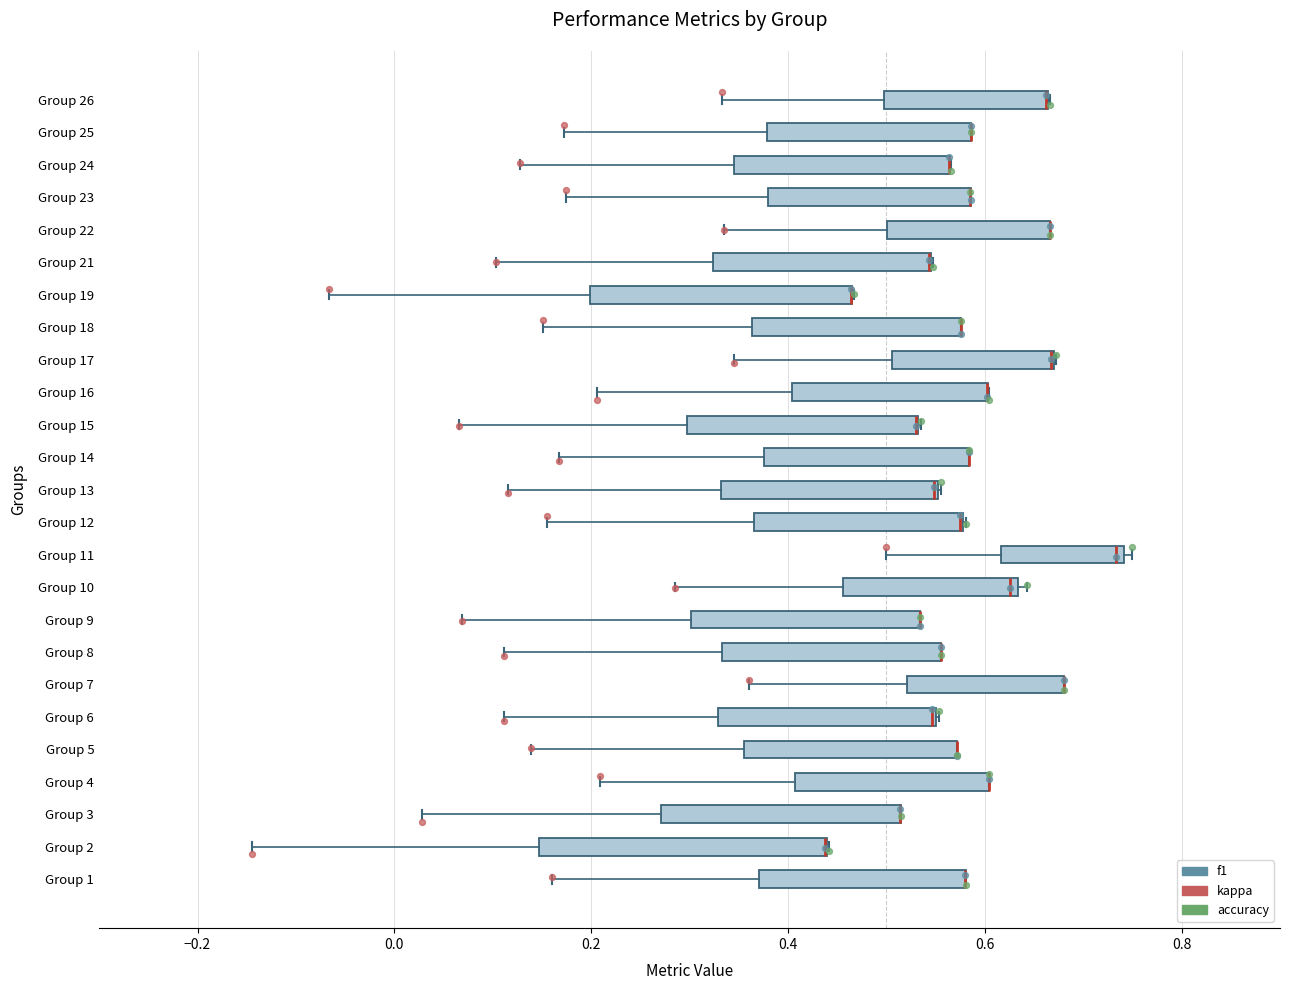

Reading bottom to top, read every box against the x-axis: the position of its median line, the range the box covers, and the ends of its whiskers. The values are not printed on the chart, so give them approximately, as read against the axis.

Group 1: median 0.58 (drawn on the box's right edge), box 0.38 to 0.58, whiskers 0.16 to 0.58
Group 2: median 0.44 (drawn on the box's right edge), box 0.14 to 0.44, whiskers -0.14 to 0.44
Group 3: median 0.52 (drawn on the box's right edge), box 0.28 to 0.52, whiskers 0.02 to 0.52
Group 4: median 0.60 (drawn on the box's right edge), box 0.40 to 0.60, whiskers 0.20 to 0.60
Group 5: median 0.58 (drawn on the box's right edge), box 0.36 to 0.58, whiskers 0.14 to 0.58
Group 6: median 0.54 (drawn on the box's right edge), box 0.32 to 0.54, whiskers 0.12 to 0.56
Group 7: median 0.68 (drawn on the box's right edge), box 0.52 to 0.68, whiskers 0.36 to 0.68
Group 8: median 0.56 (drawn on the box's right edge), box 0.34 to 0.56, whiskers 0.12 to 0.56
Group 9: median 0.54 (drawn on the box's right edge), box 0.30 to 0.54, whiskers 0.06 to 0.54
Group 10: median 0.62, box 0.46 to 0.64, whiskers 0.28 to 0.64 (just right of the box's right edge)
Group 11: median 0.74 (just left of the box's right edge), box 0.62 to 0.74, whiskers 0.50 to 0.76
Group 12: median 0.58 (drawn on the box's right edge), box 0.36 to 0.58, whiskers 0.16 to 0.58
Group 13: median 0.54 (drawn on the box's right edge), box 0.34 to 0.56, whiskers 0.12 to 0.56
Group 14: median 0.58 (drawn on the box's right edge), box 0.38 to 0.58, whiskers 0.16 to 0.58
Group 15: median 0.52 (drawn on the box's right edge), box 0.30 to 0.54, whiskers 0.06 to 0.54
Group 16: median 0.60 (drawn on the box's right edge), box 0.40 to 0.60, whiskers 0.20 to 0.60
Group 17: median 0.66 (drawn on the box's right edge), box 0.50 to 0.66, whiskers 0.34 to 0.68
Group 18: median 0.58 (drawn on the box's right edge), box 0.36 to 0.58, whiskers 0.16 to 0.58
Group 19: median 0.46 (drawn on the box's right edge), box 0.20 to 0.46, whiskers -0.06 to 0.46
Group 21: median 0.54 (drawn on the box's right edge), box 0.32 to 0.54, whiskers 0.10 to 0.54
Group 22: median 0.66 (drawn on the box's right edge), box 0.50 to 0.66, whiskers 0.34 to 0.66
Group 23: median 0.58 (drawn on the box's right edge), box 0.38 to 0.58, whiskers 0.18 to 0.58
Group 24: median 0.56 (drawn on the box's right edge), box 0.34 to 0.56, whiskers 0.12 to 0.56
Group 25: median 0.58 (drawn on the box's right edge), box 0.38 to 0.58, whiskers 0.18 to 0.58
Group 26: median 0.66 (drawn on the box's right edge), box 0.50 to 0.66, whiskers 0.34 to 0.66